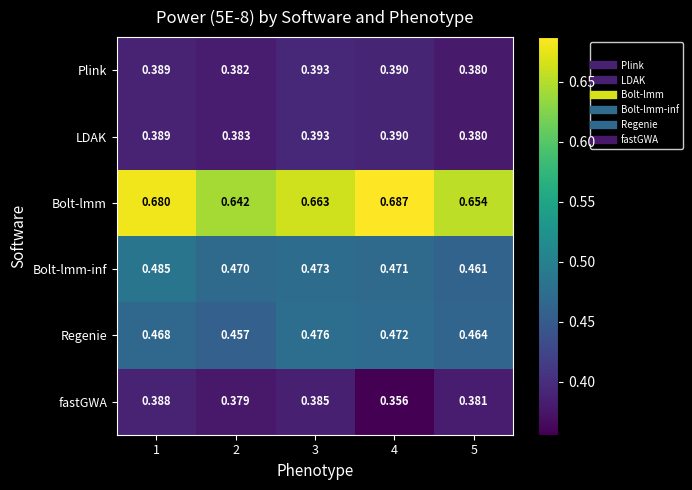

Which series has the largest total across all categories?

Bolt-lmm